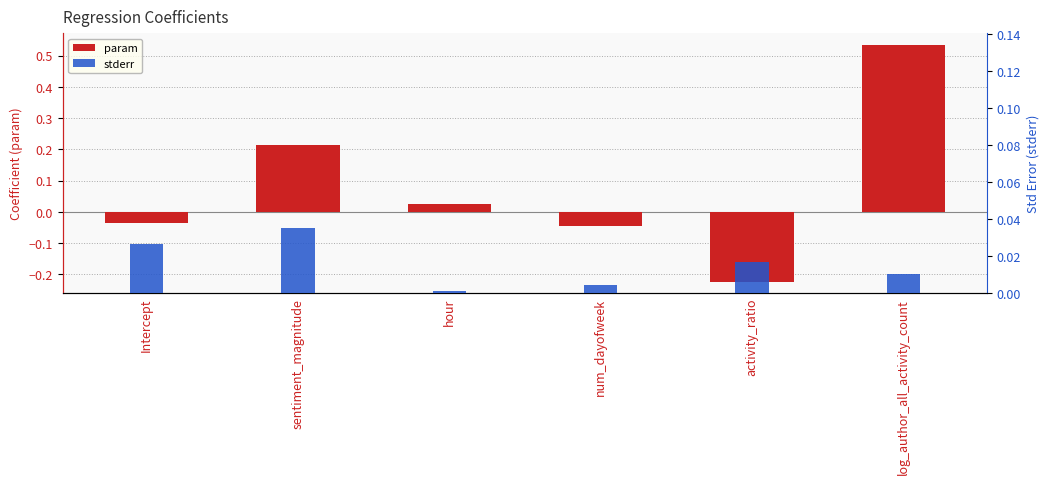

Which series has the largest total across all categories?

param